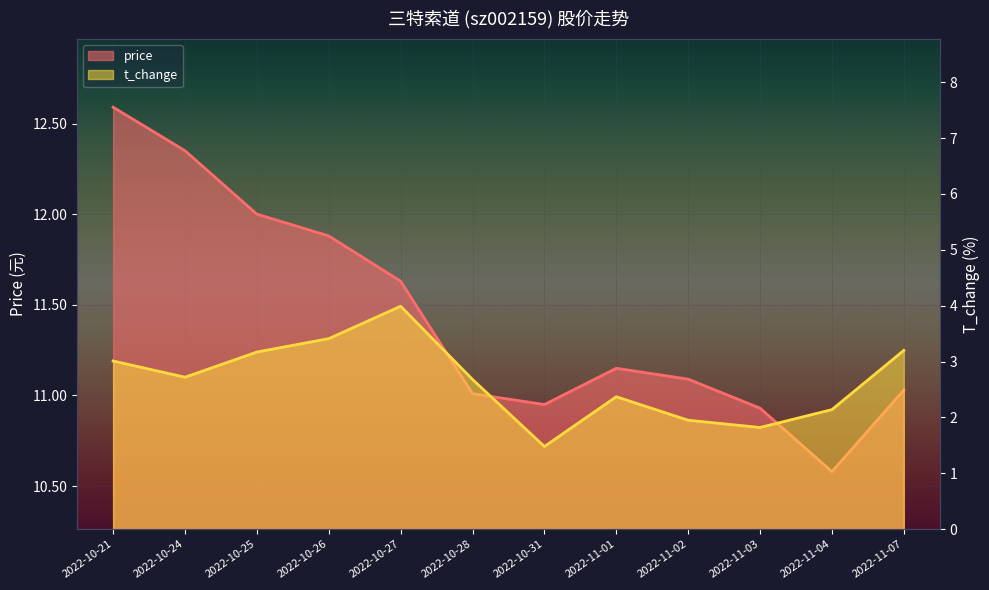

At which category does t_change reach its first local peak?

2022-10-27